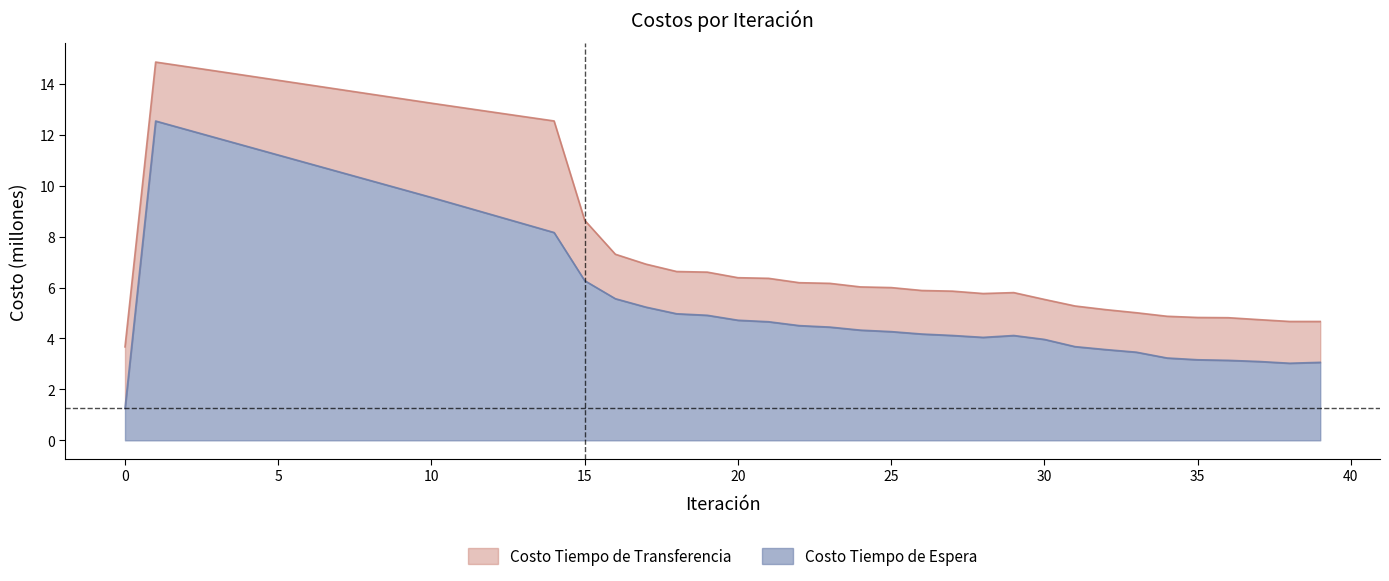

How many interior local valleys does the Costo Tiempo de Transferencia series have?

1